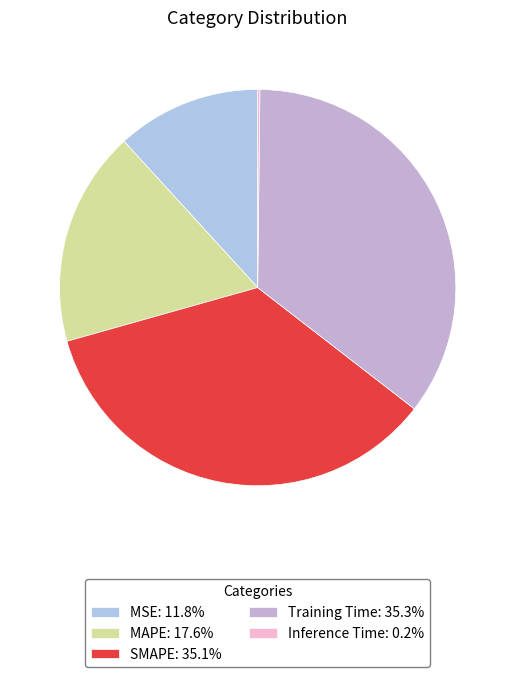

Is there a majority slice in this chart?

No